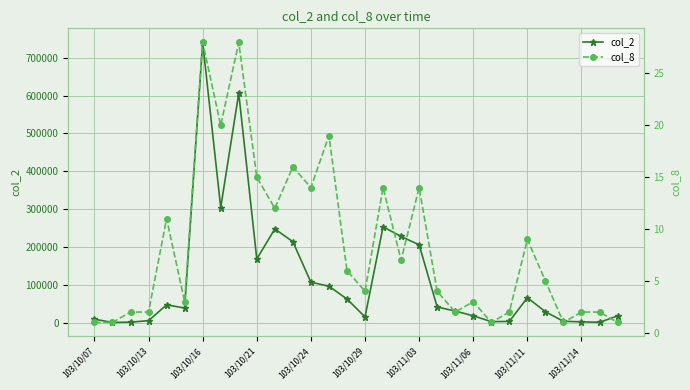

Reading left to right, what are all the values shown in this chart?

col_2: 9400	940	1610	5600	47310	39000	740490	304250	605940	168410	247700	214100	107030	96590	62760	15440	253500	227830	205920	41610	30970	18400	3000	3520	66320	29070	3900	2500	1210	18000
col_8: 1	1	2	2	11	3	28	20	28	15	12	16	14	19	6	4	14	7	14	4	2	3	1	2	9	5	1	2	2	1